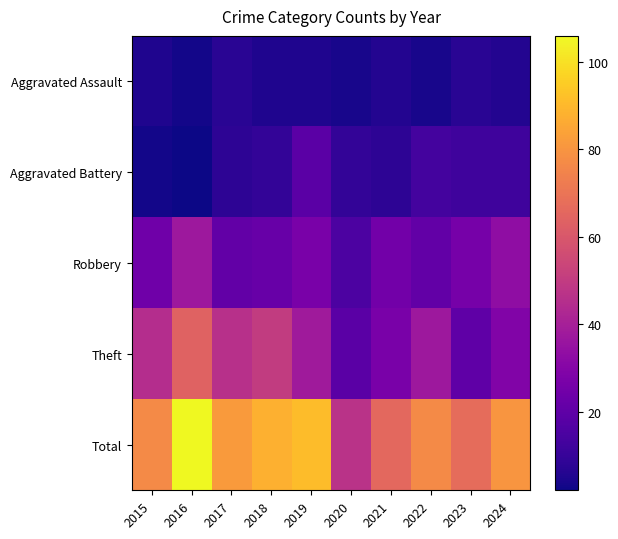

What is the minimum value shown in the chart?

2